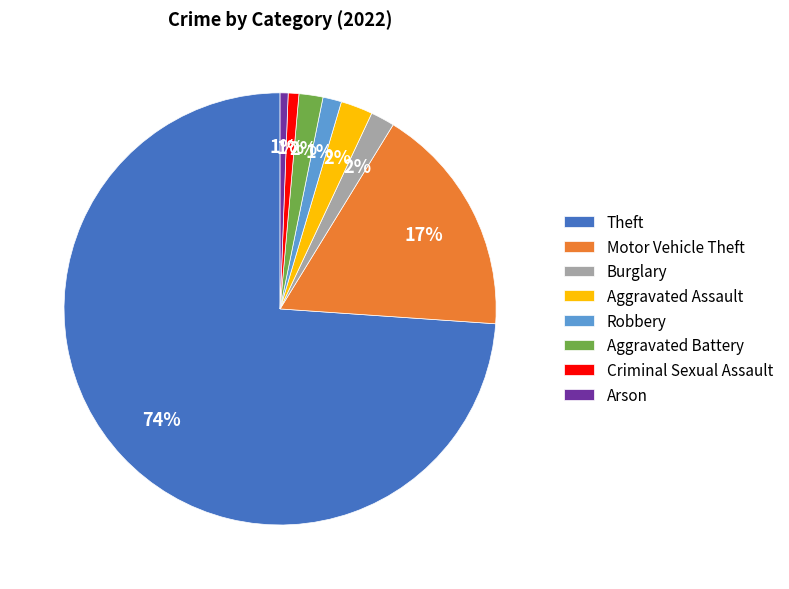

Which slice is the largest?

Theft